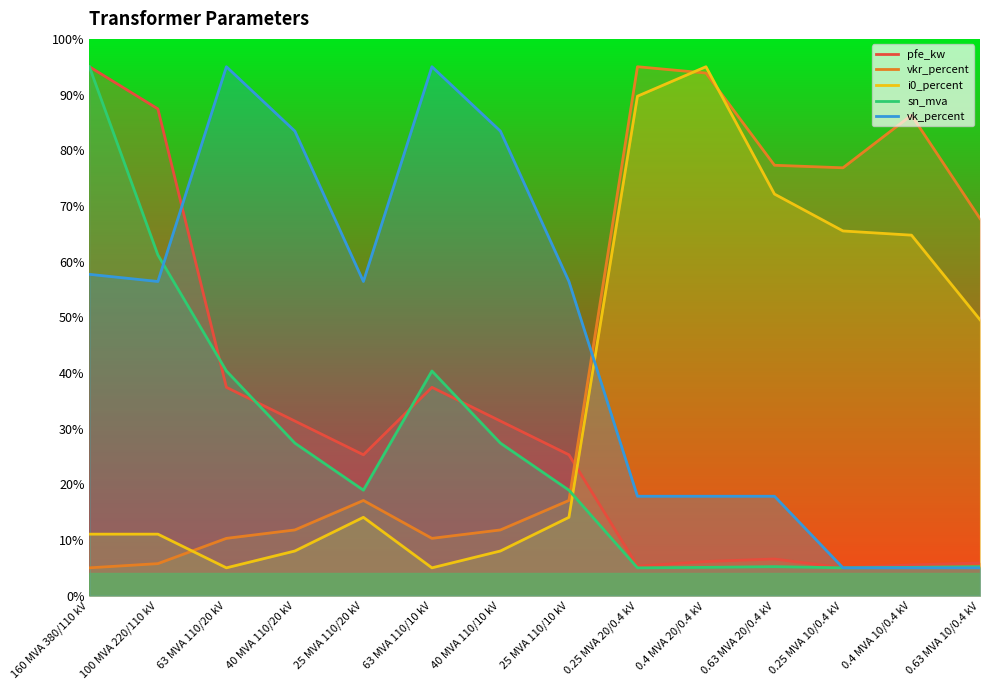

Count the number of data series in this chart.

5